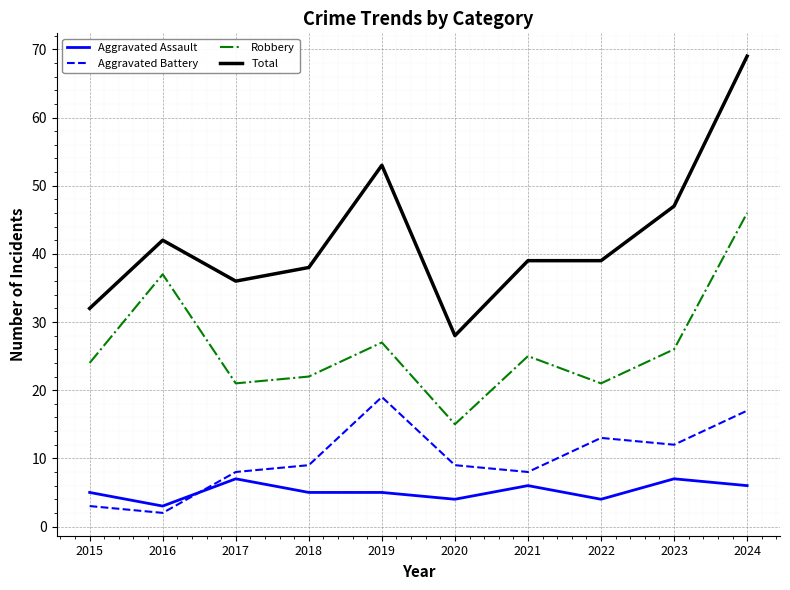

Reading left to right, transcribe all the data shown in this chart.

Aggravated Assault: 5	3	7	5	5	4	6	4	7	6
Aggravated Battery: 3	2	8	9	19	9	8	13	12	17
Robbery: 24	37	21	22	27	15	25	21	26	46
Total: 32	42	36	38	53	28	39	39	47	69